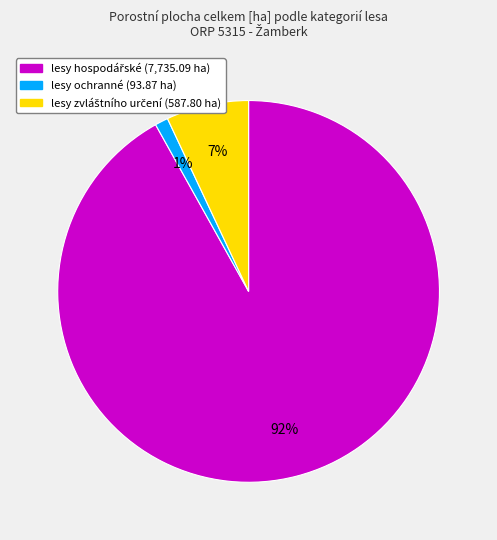

Is there any slice that represents more than half of the pie?

Yes